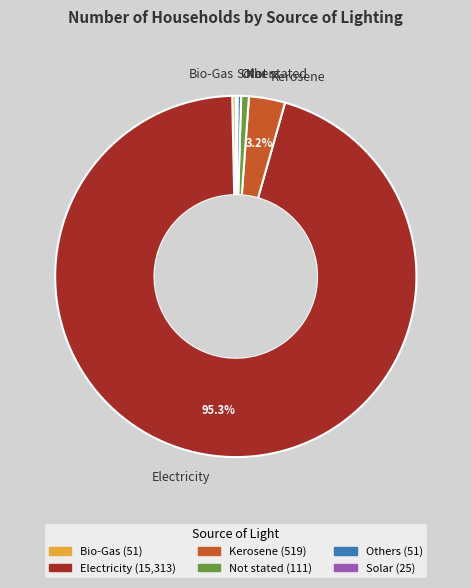

What is the largest slice in the pie chart?

Electricity